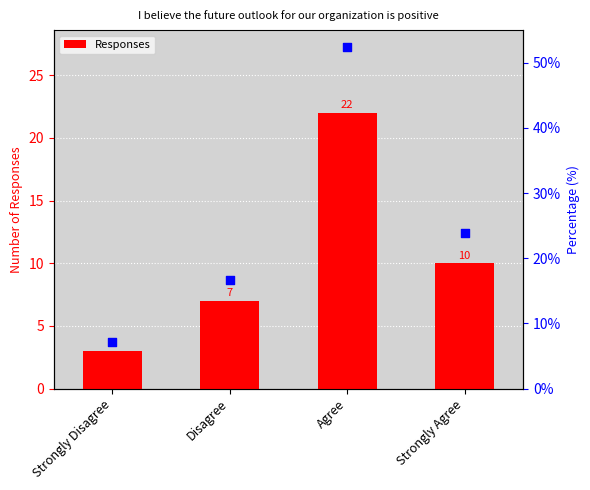

What is the ratio of the value at Disagree to the value at Strongly Agree?

0.7